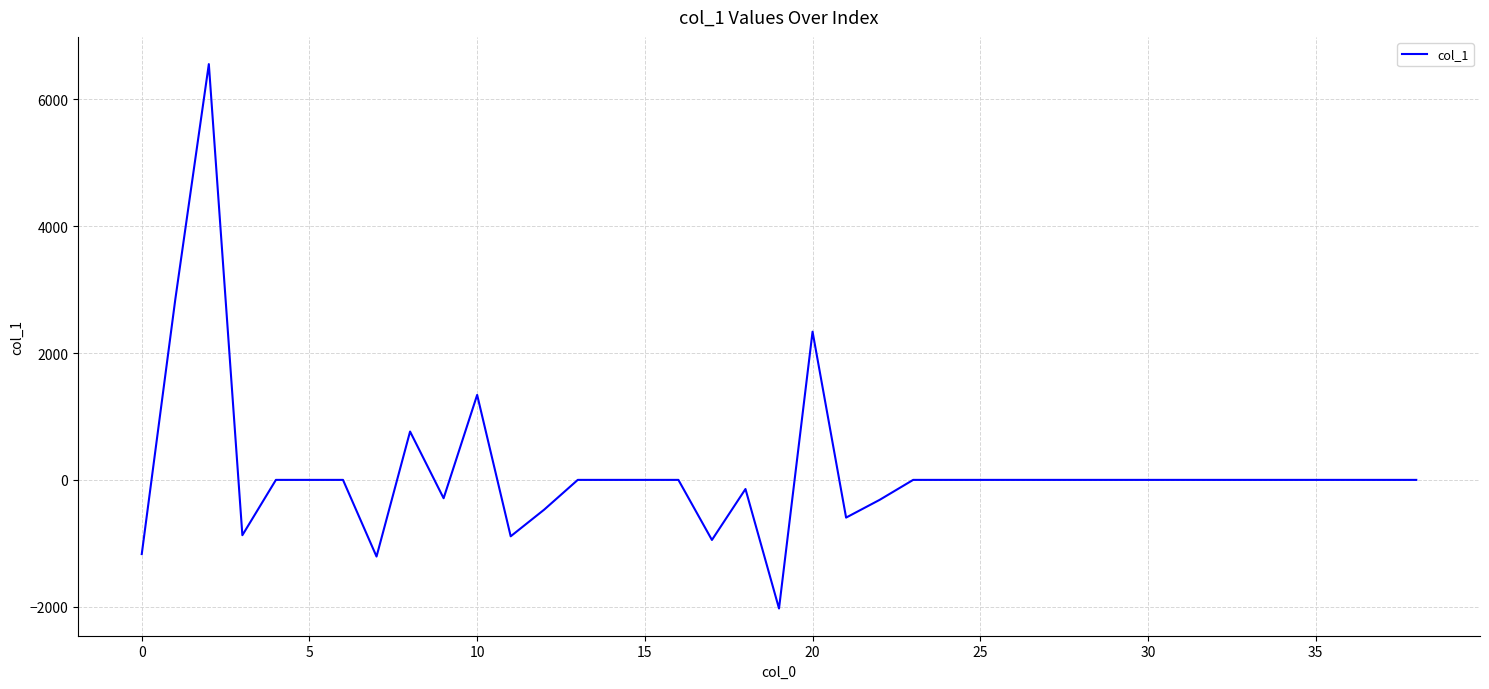

What is the difference between the second highest and minimum values?

4872.7